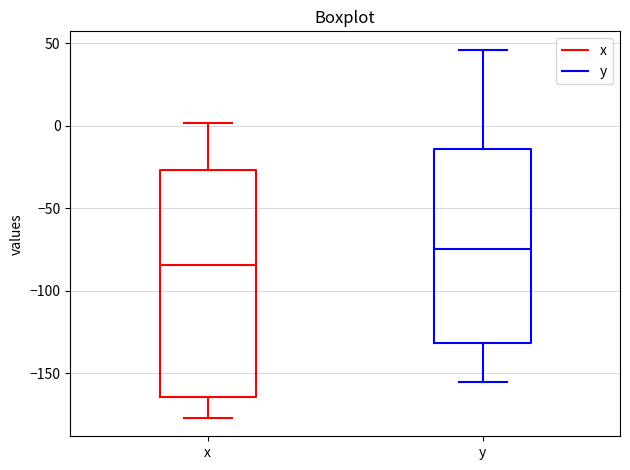

Which box's median line is the highest?

y